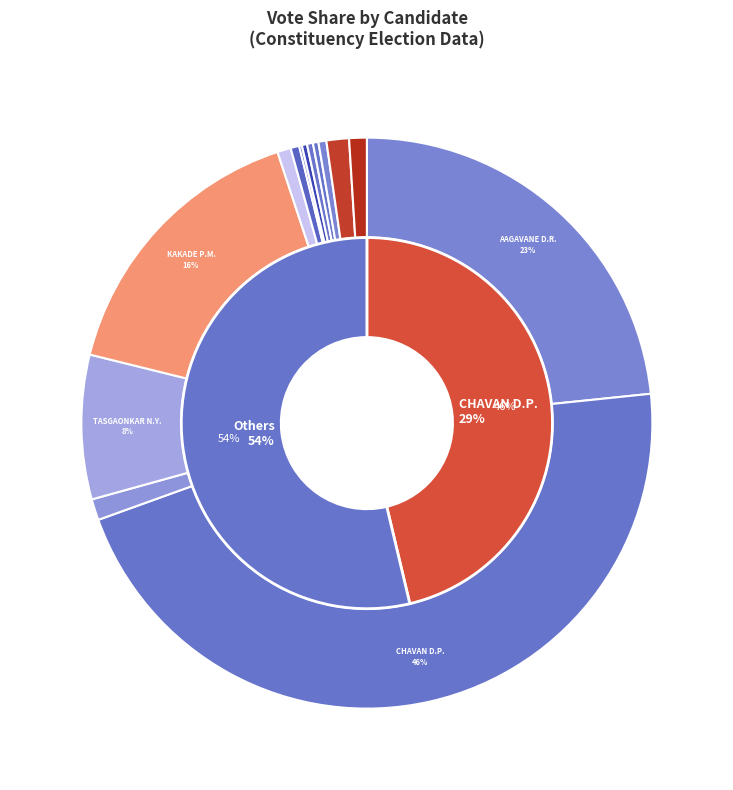

How many segments does this pie chart have?

14